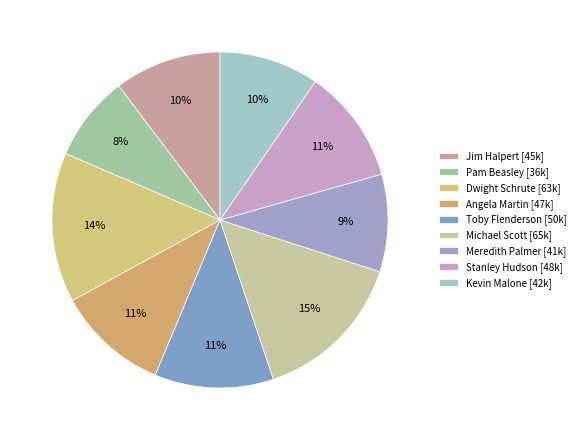

How many segments does this pie chart have?

9